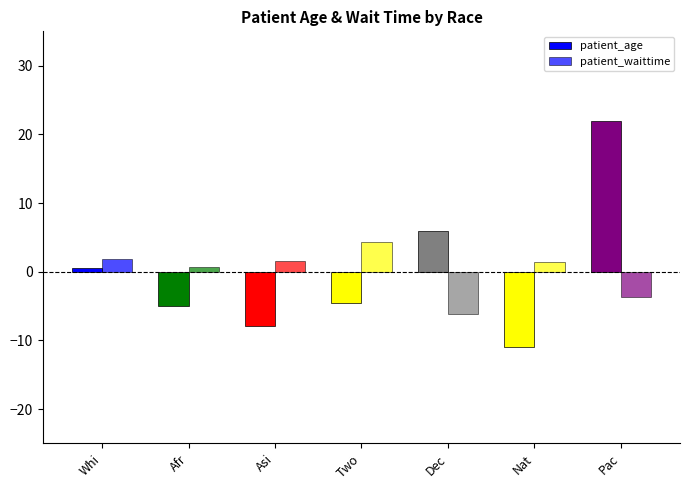

How many data points in patient_waittime are above 1?

4